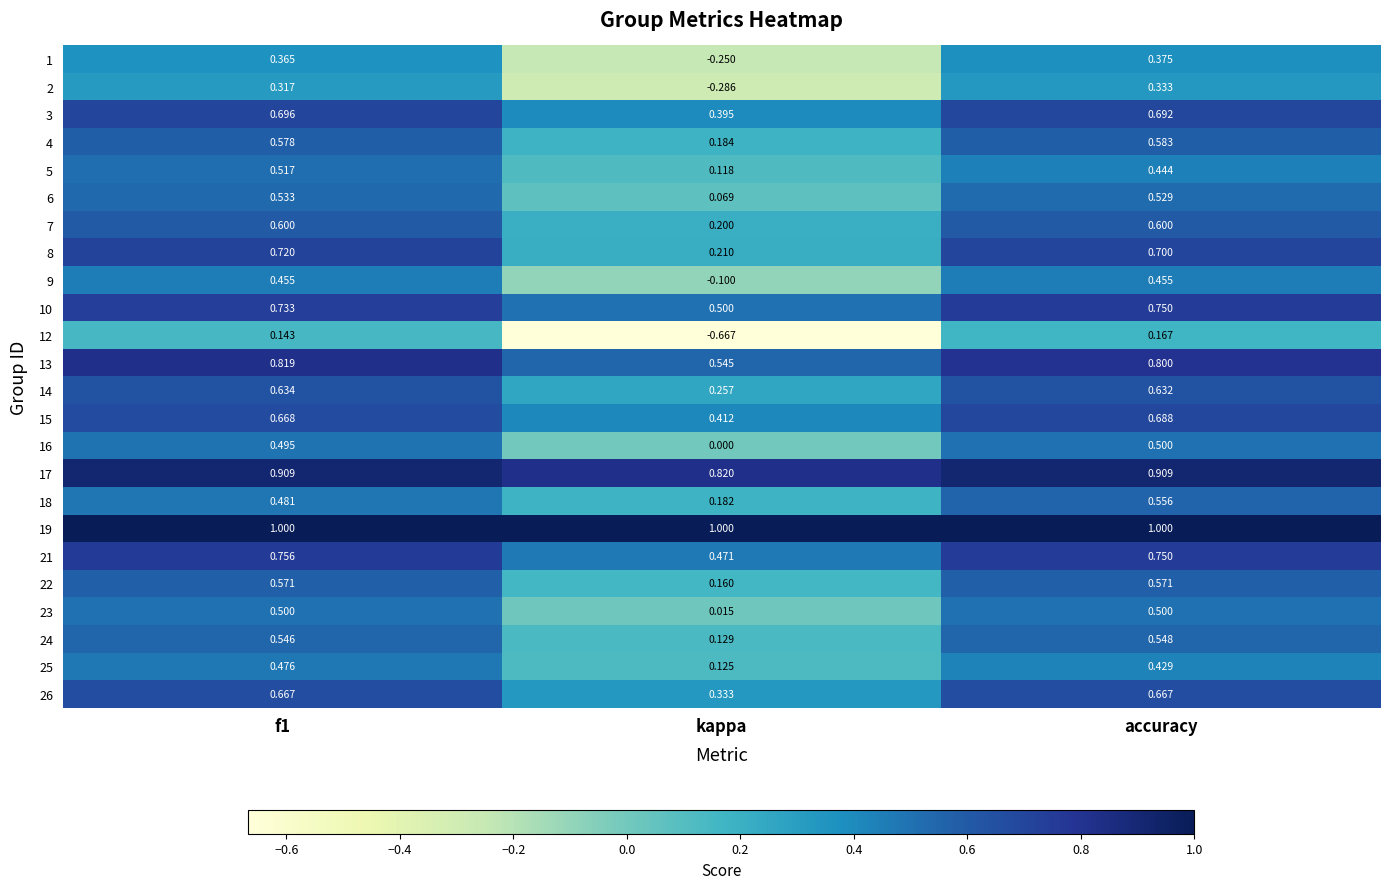

At which label is 16 closest to 0?

kappa